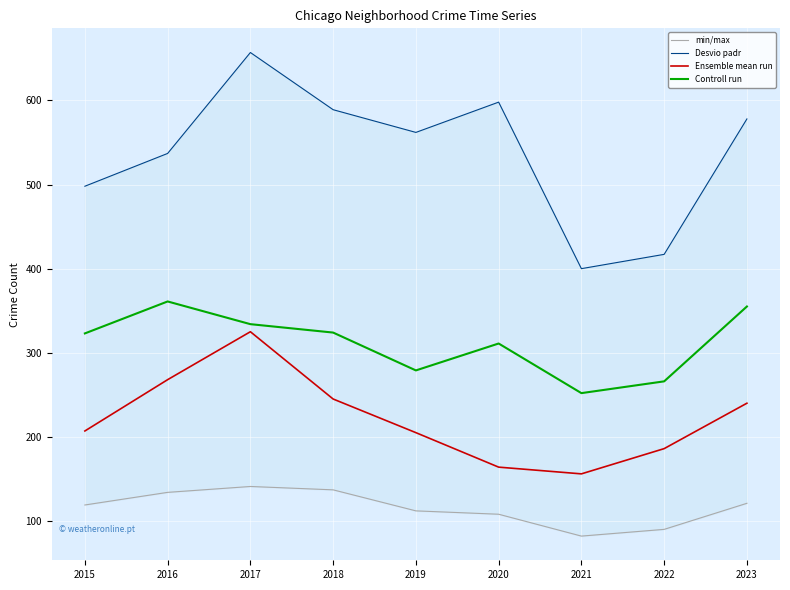

Which category has the highest value across all series?

2017